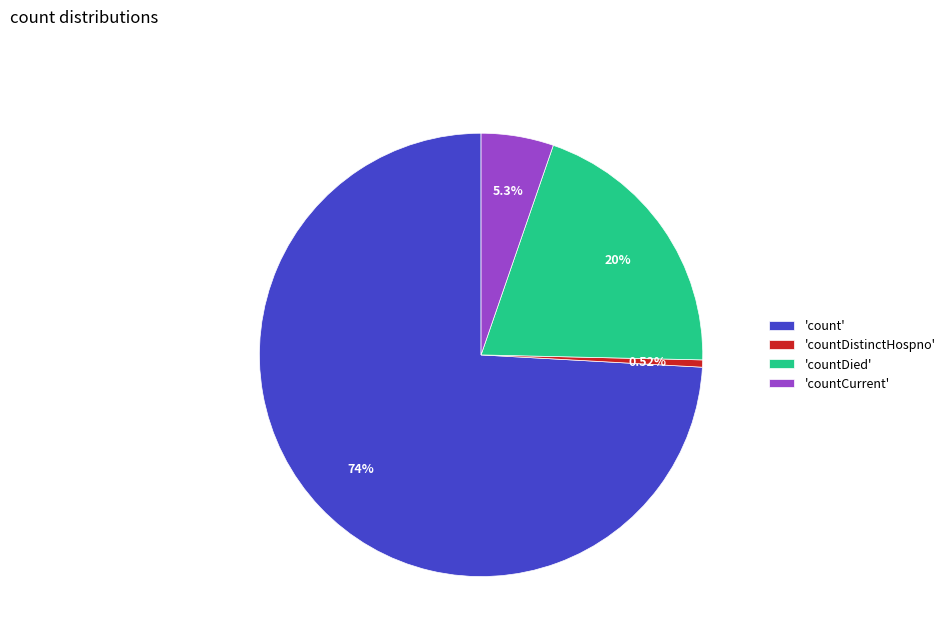

Which has a higher value, 'countDistinctHospno' or 'countDied'?

'countDied'